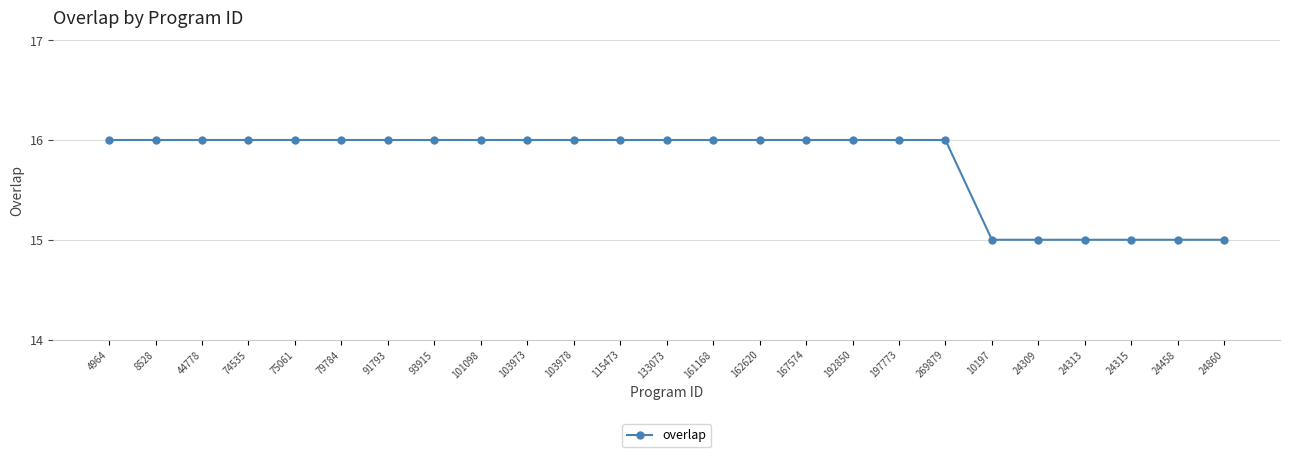

What is the smallest value displayed?

15